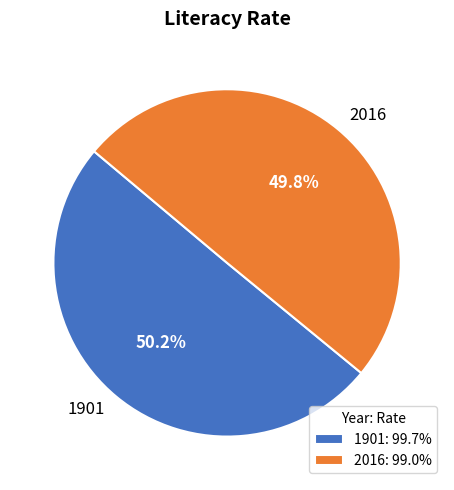

To the nearest percent, what is the combined percentage of 1901 and 2016?

100%